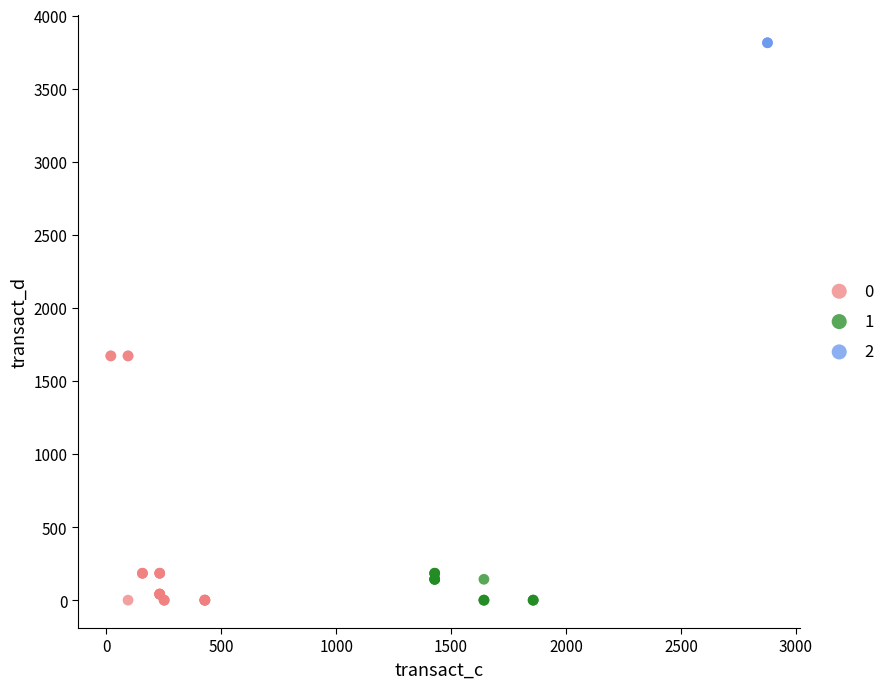

What are all the series names shown in the legend?

0, 1, 2